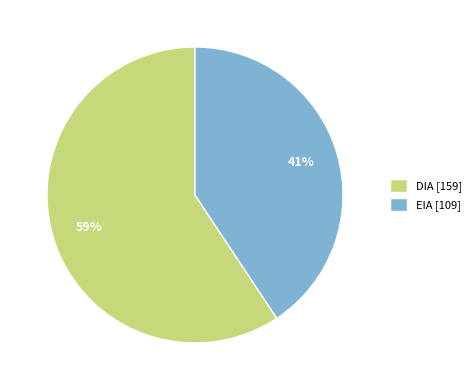

Between EIA and DIA, which is larger?

DIA